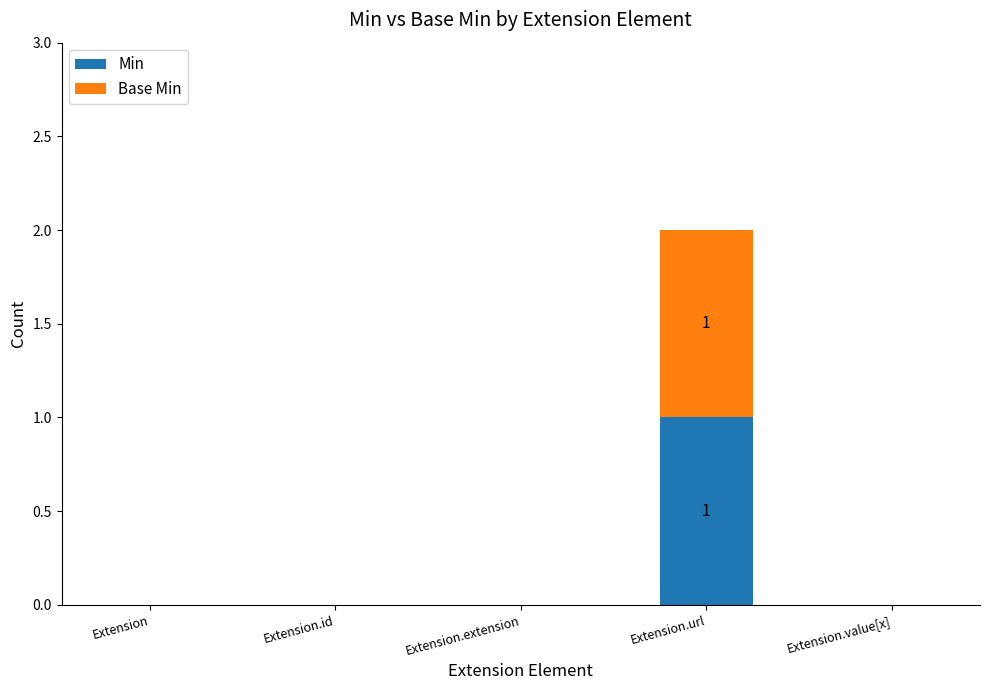

True or false: Min has a value of 0 at Extension.

True